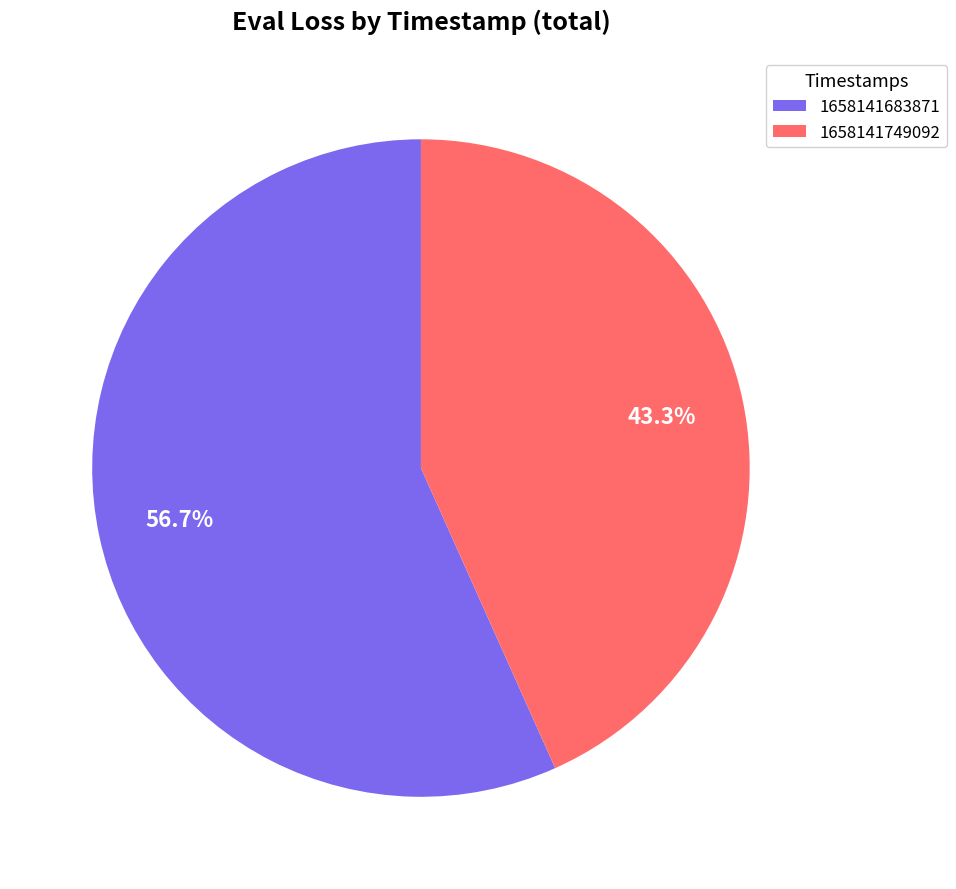

True or false: 1658141749092 accounts for 38% of the total.

False